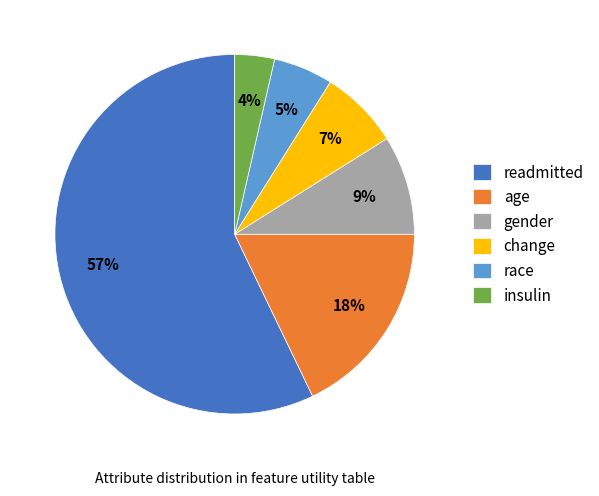

Rank the categories by value from lowest to highest.

insulin, race, change, gender, age, readmitted